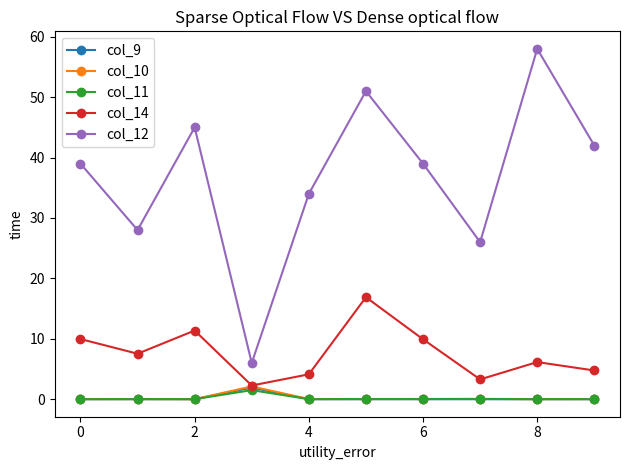

True or false: col_14 has more than 1 points higher than both neighbors.

True